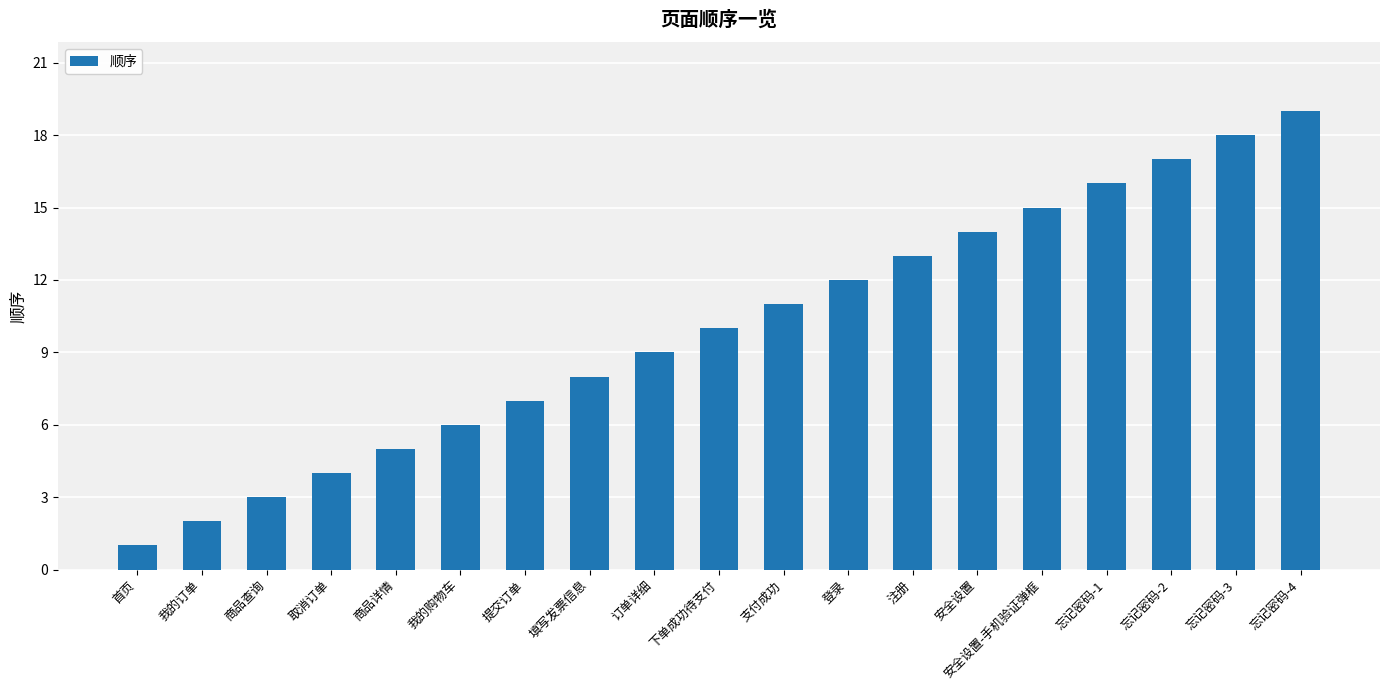

The chart shows a value of 17 at 忘记密码-2. True or false?

True